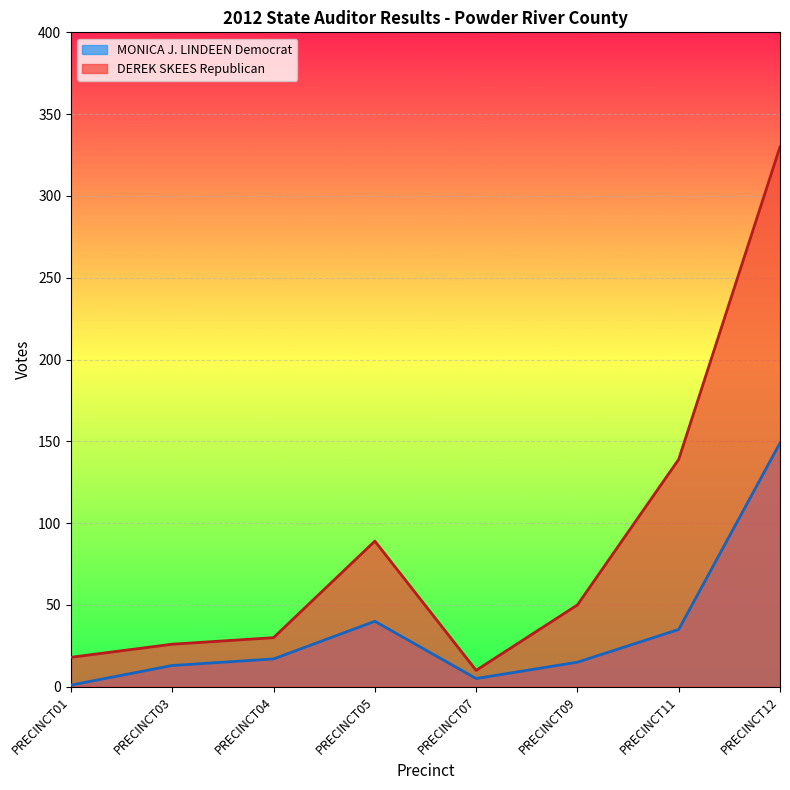

What is the value of the MONICA J. LINDEEN Democrat point at the 8th from the left?

149